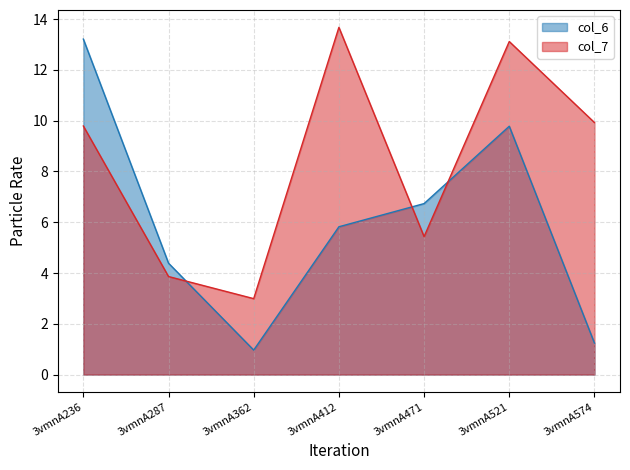

At which label does col_6 reach its peak?

3vmnA236